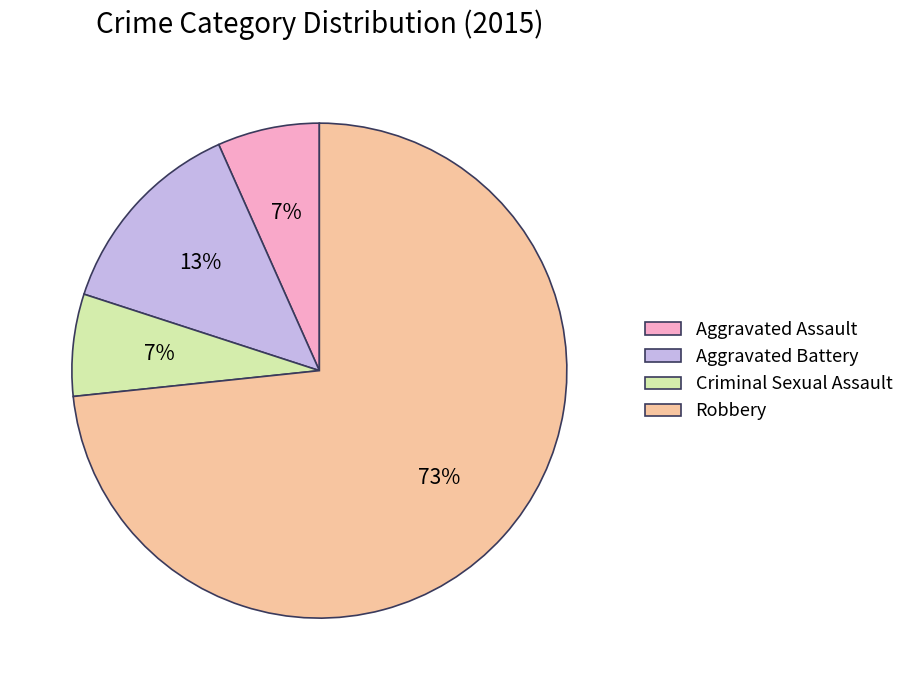

Which has a higher value, Robbery or Criminal Sexual Assault?

Robbery